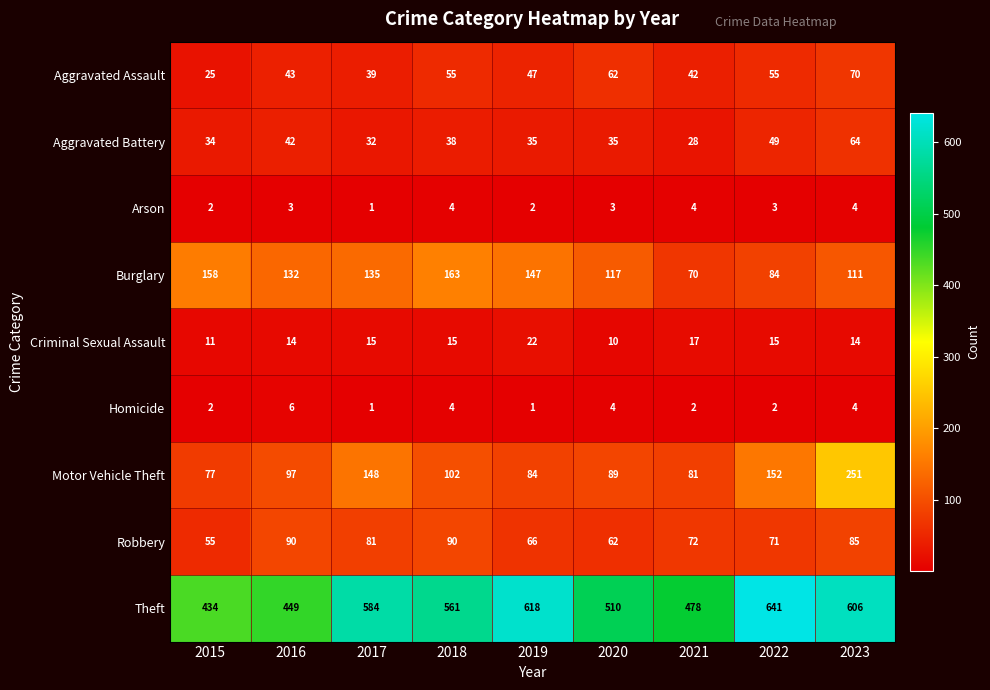

What is the difference between the Robbery values at 2015 and 2017?

26